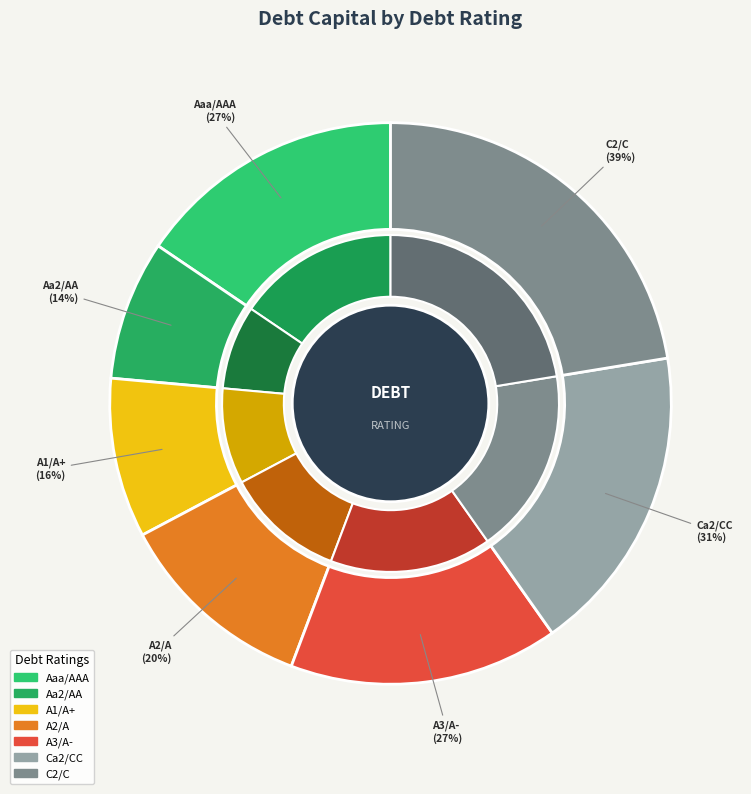

To the nearest percent, what portion does A2/A represent?

11%